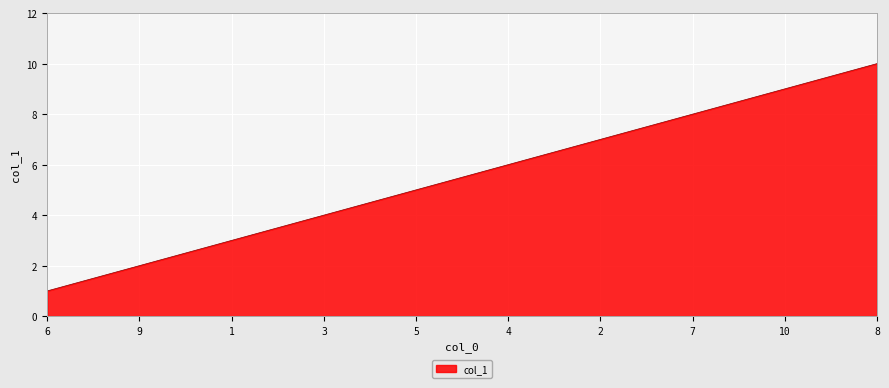

Is it true that the value at 10 is 12?

False